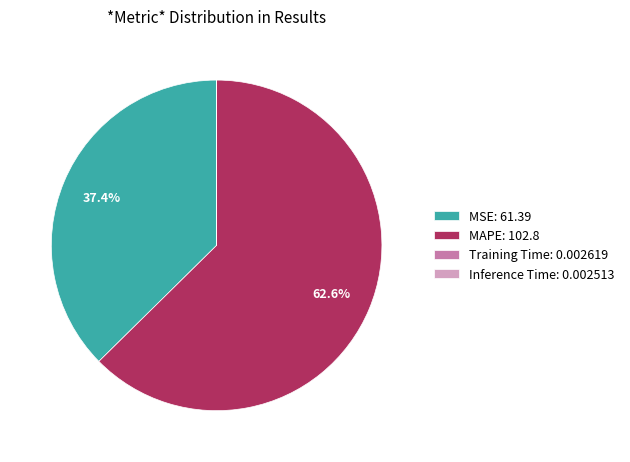

What portion of the pie excludes MAPE: 102.8?

37.4%